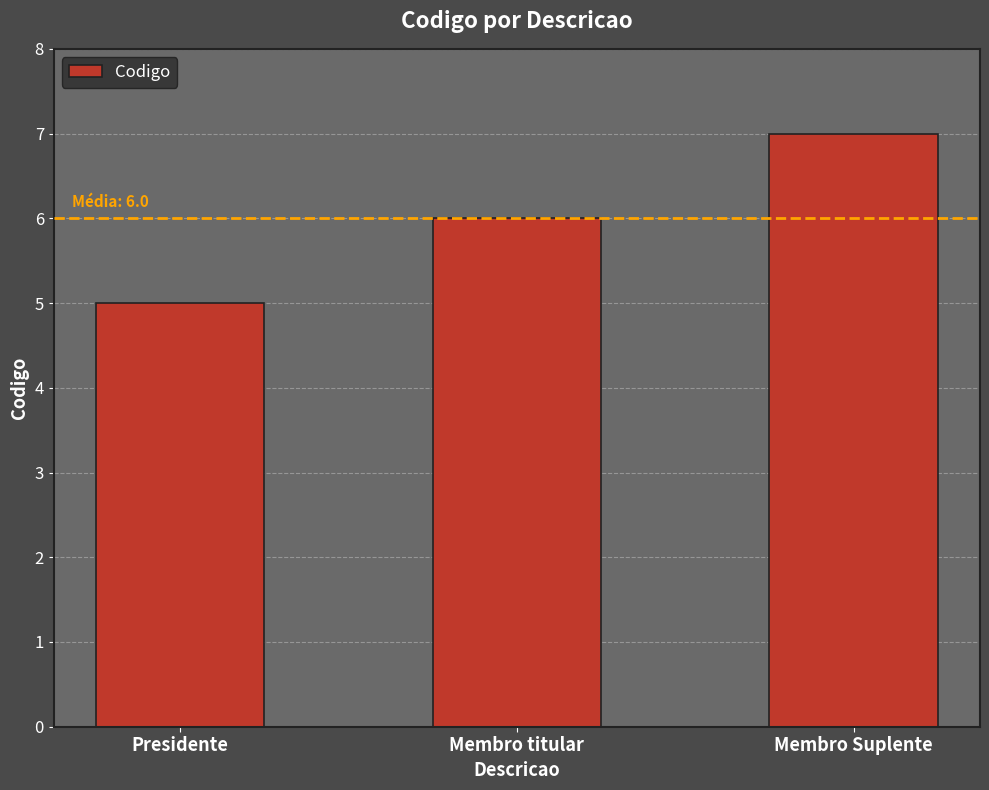

List the labels in order of value, largest first.

Membro Suplente, Membro titular, Presidente